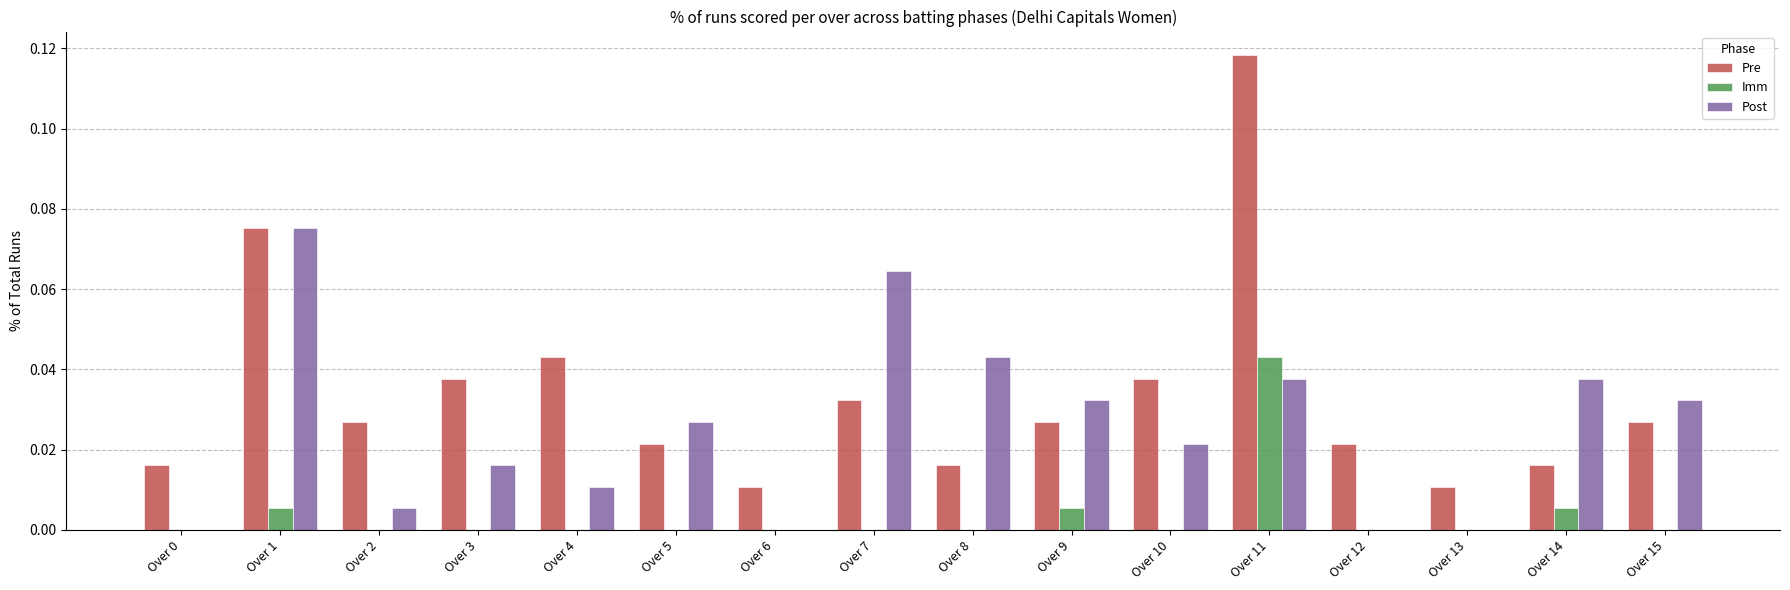

Which series changed the most between Over 1 and Over 7?

Pre